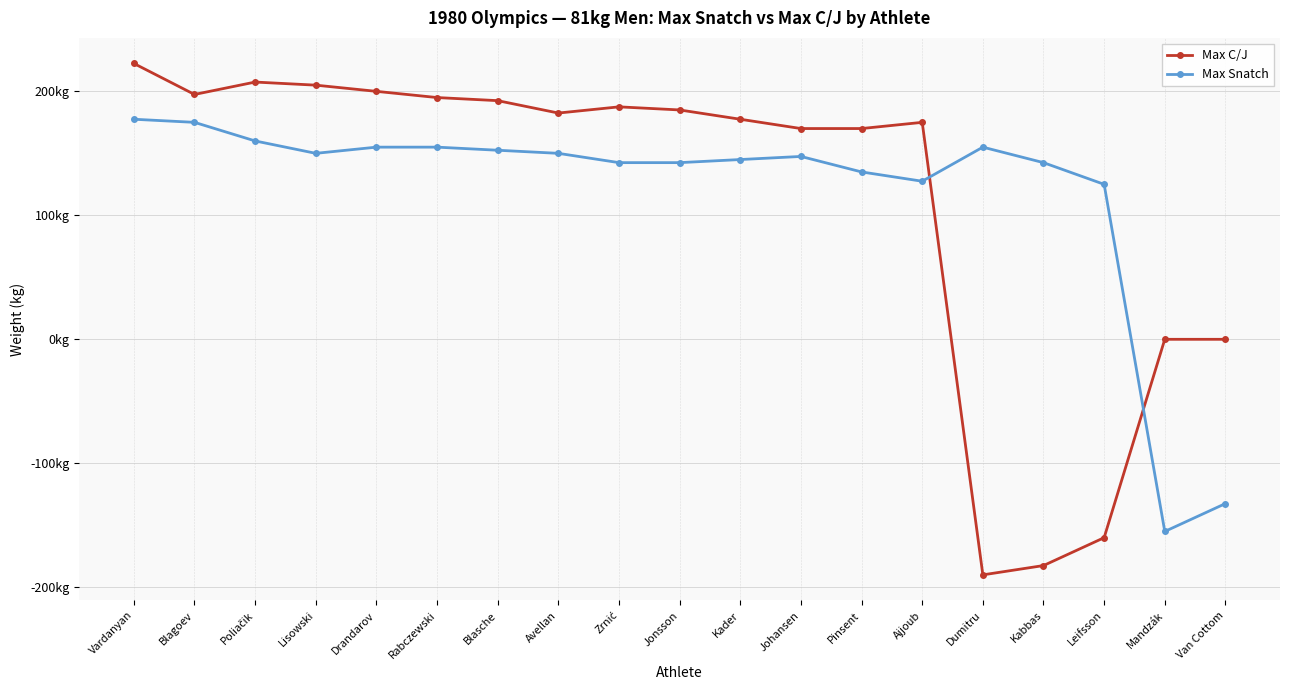

What is the sum of the Max C/J values at Van Cottom and Kabbas?

-182.5